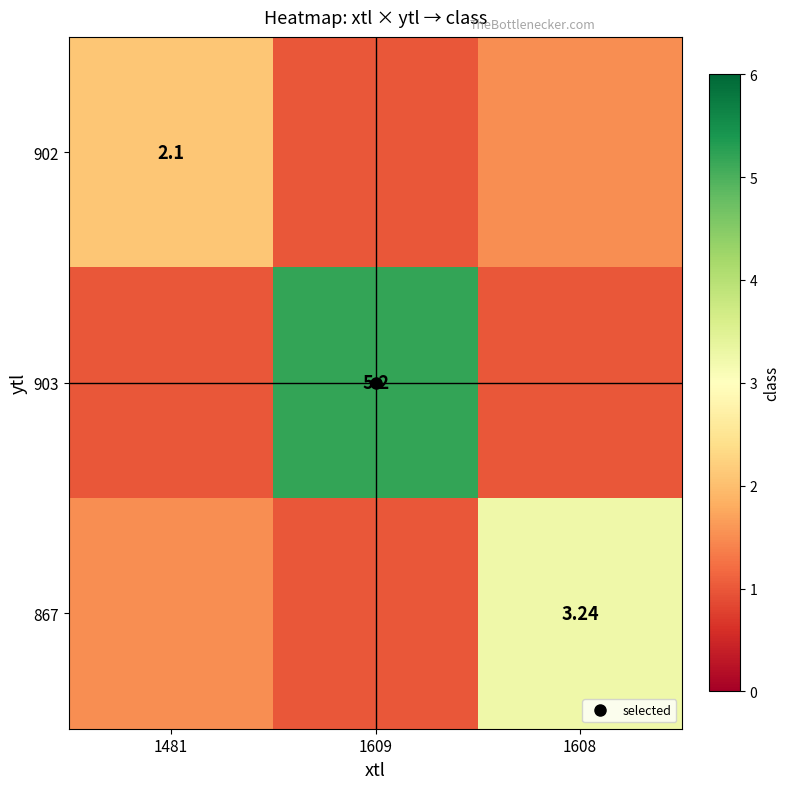

Between 1481 and 1609, which series saw the biggest shift?

903